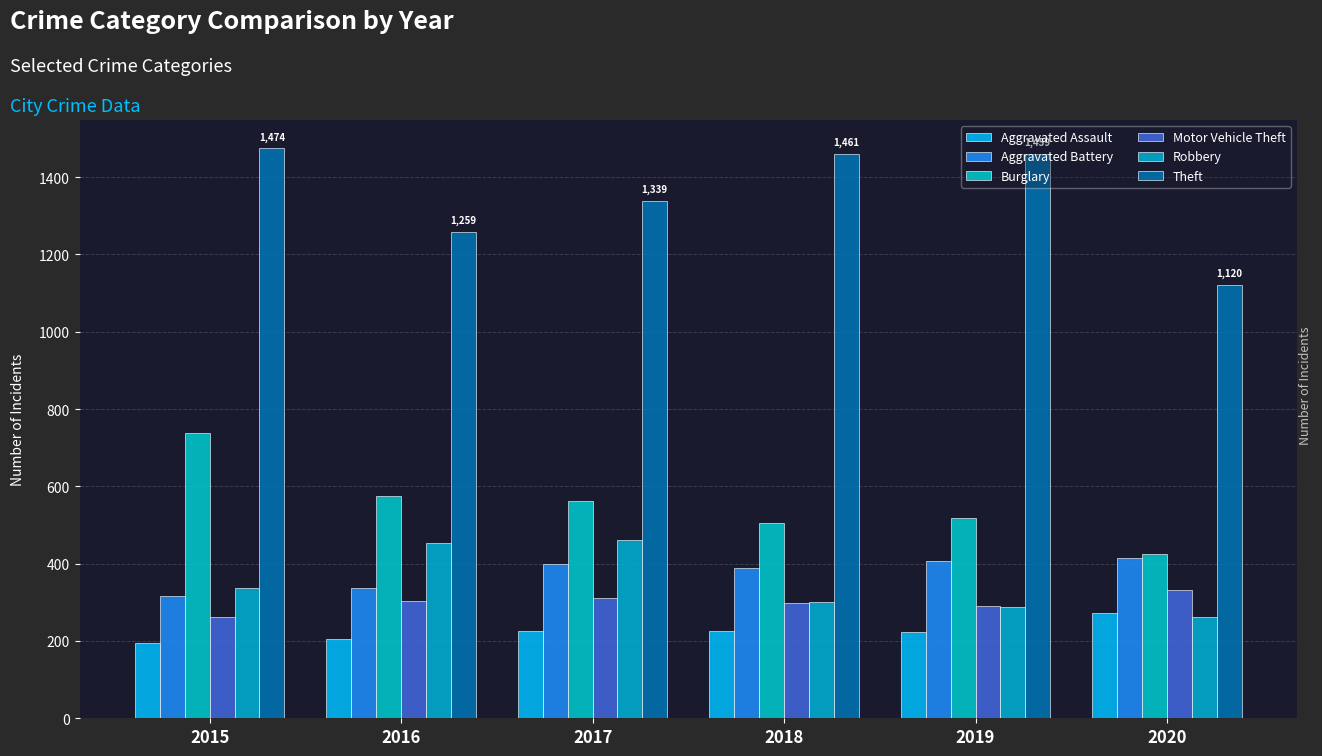

What is the approximate value of Robbery at 2018?

301